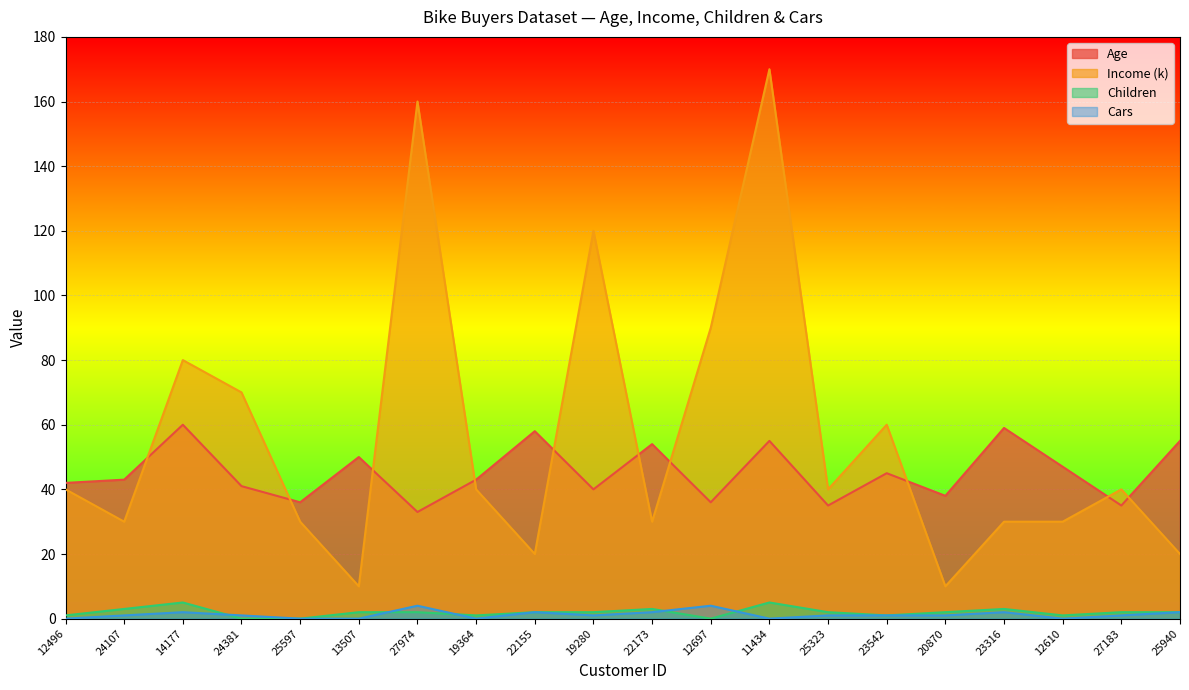

True or false: Income (k) and Children intersect in this chart.

False